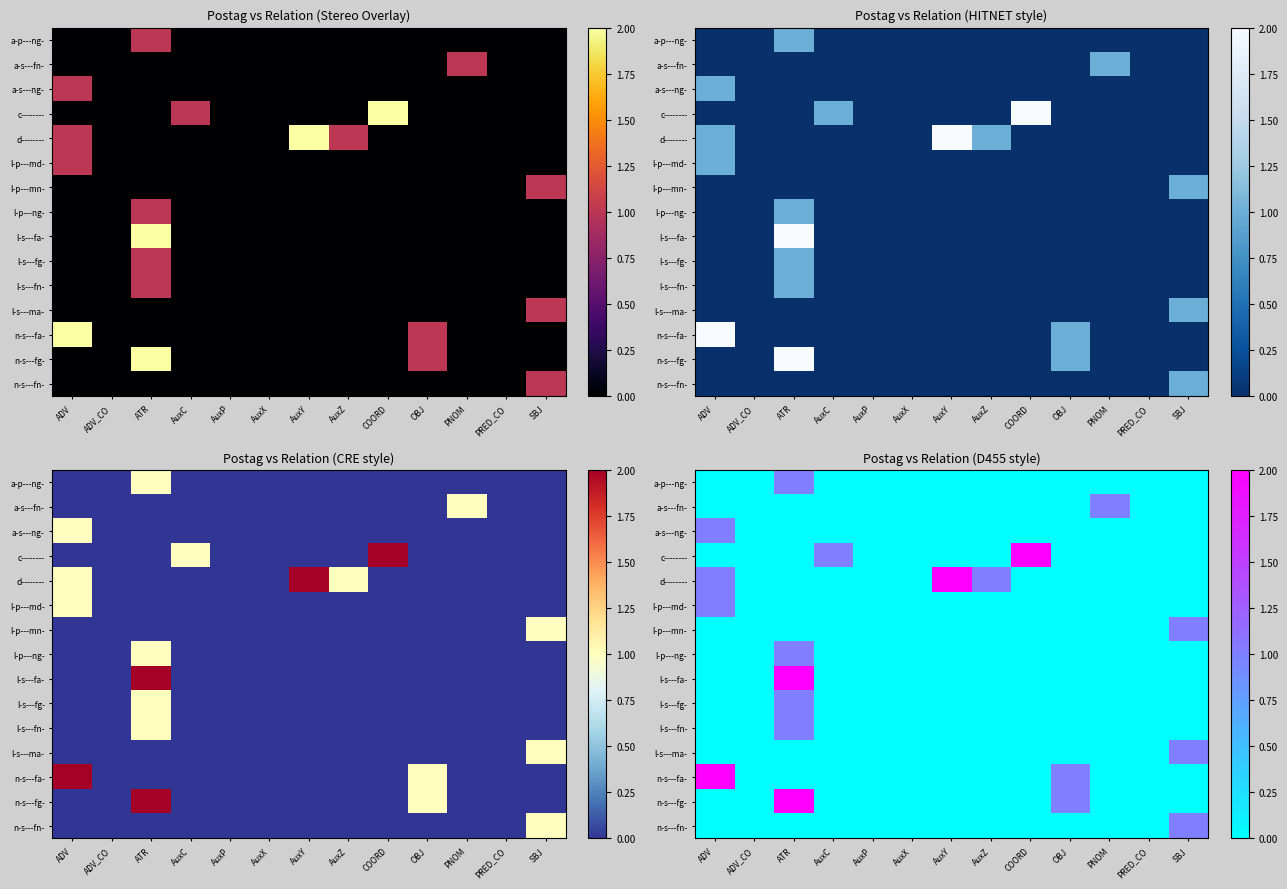

Which category has the lowest value across all series?

ADV